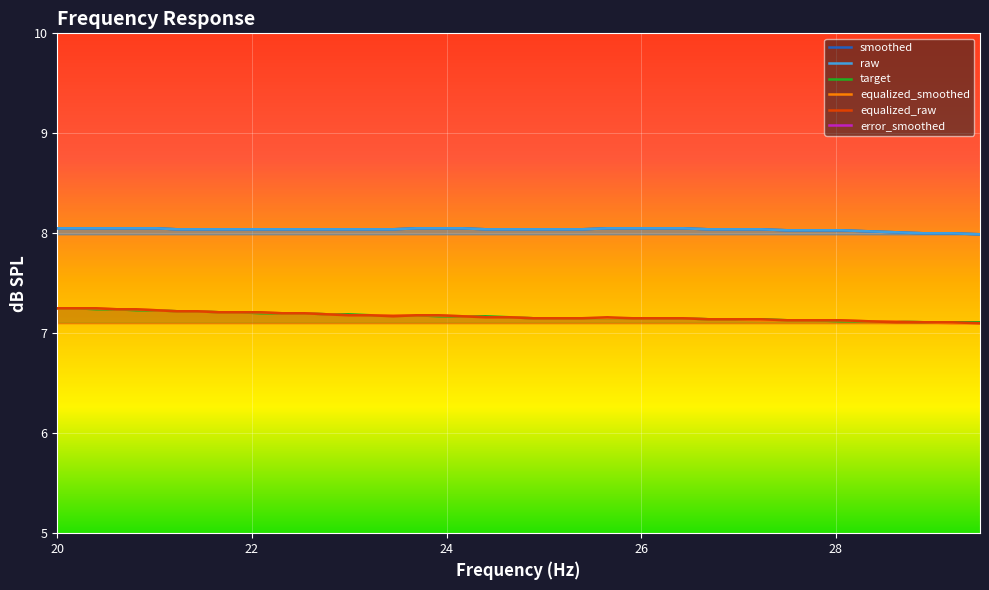

List the series in order of their peak value, lowest first.

error_smoothed, target, equalized_smoothed, equalized_raw, smoothed, raw